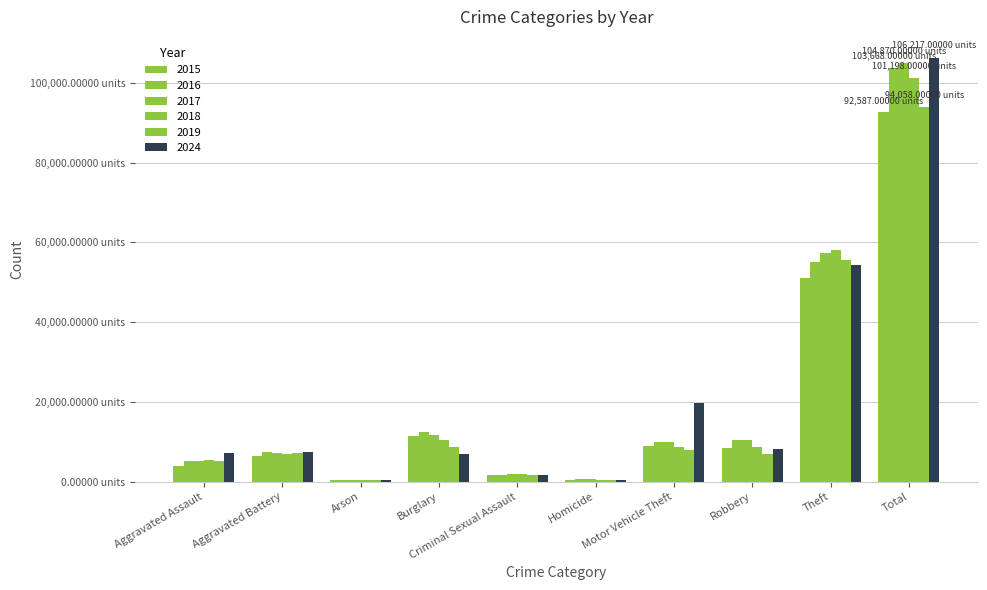

Does the chart contain stacked bars?

No